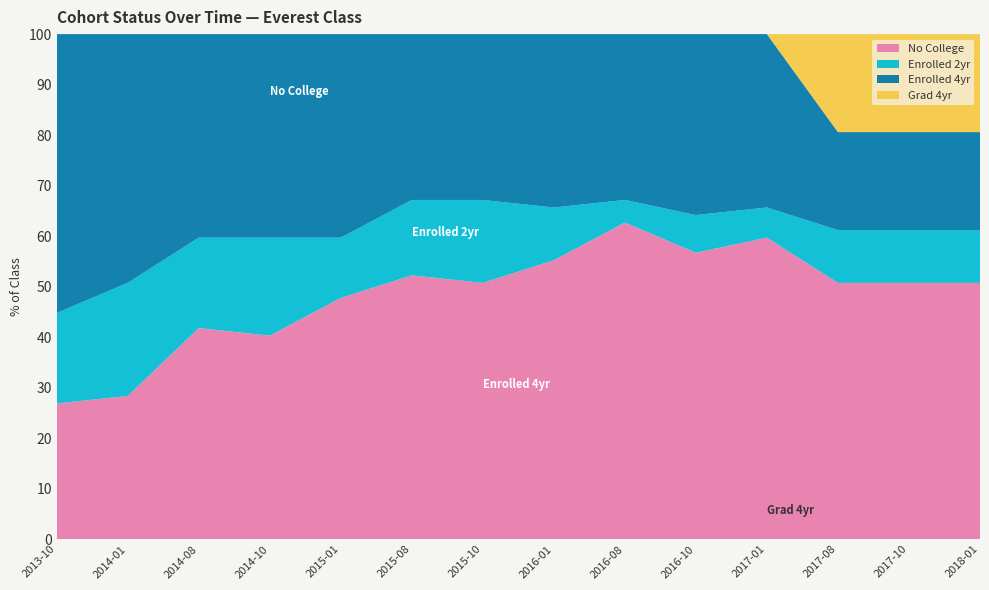

Reading left to right, what are all the values shown in this chart?

No College: 2013-10-15=0.3	2014-01-20=0.3	2014-08-31=0.4	2014-10-15=0.4	2015-01-20=0.5	2015-08-31=0.5	2015-10-15=0.5	2016-01-20=0.6	2016-08-31=0.6	2016-10-15=0.6	2017-01-20=0.6	2017-08-31=0.5	2017-10-15=0.5	2018-01-20=0.5
Enrolled 2yr: 2013-10-15=0.2	2014-01-20=0.2	2014-08-31=0.2	2014-10-15=0.2	2015-01-20=0.1	2015-08-31=0.1	2015-10-15=0.2	2016-01-20=0.1	2016-08-31=0.0	2016-10-15=0.1	2017-01-20=0.1	2017-08-31=0.1	2017-10-15=0.1	2018-01-20=0.1
Enrolled 4yr: 2013-10-15=0.6	2014-01-20=0.5	2014-08-31=0.4	2014-10-15=0.4	2015-01-20=0.4	2015-08-31=0.3	2015-10-15=0.3	2016-01-20=0.3	2016-08-31=0.3	2016-10-15=0.4	2017-01-20=0.3	2017-08-31=0.2	2017-10-15=0.2	2018-01-20=0.2
Grad 4yr: 2013-10-15=0.0	2014-01-20=0.0	2014-08-31=0.0	2014-10-15=0.0	2015-01-20=0.0	2015-08-31=0.0	2015-10-15=0.0	2016-01-20=0.0	2016-08-31=0.0	2016-10-15=0.0	2017-01-20=0.0	2017-08-31=0.2	2017-10-15=0.2	2018-01-20=0.2